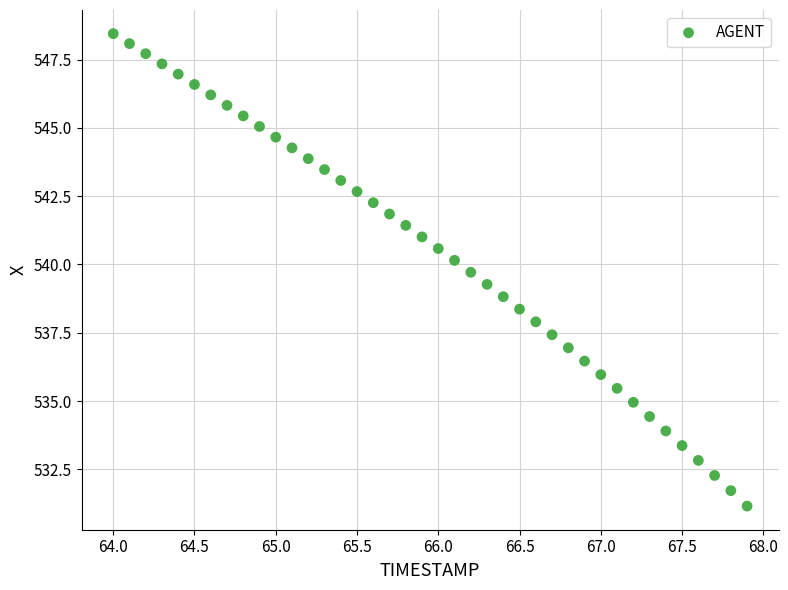

What is the range of Y values (max minus min)?

17.3